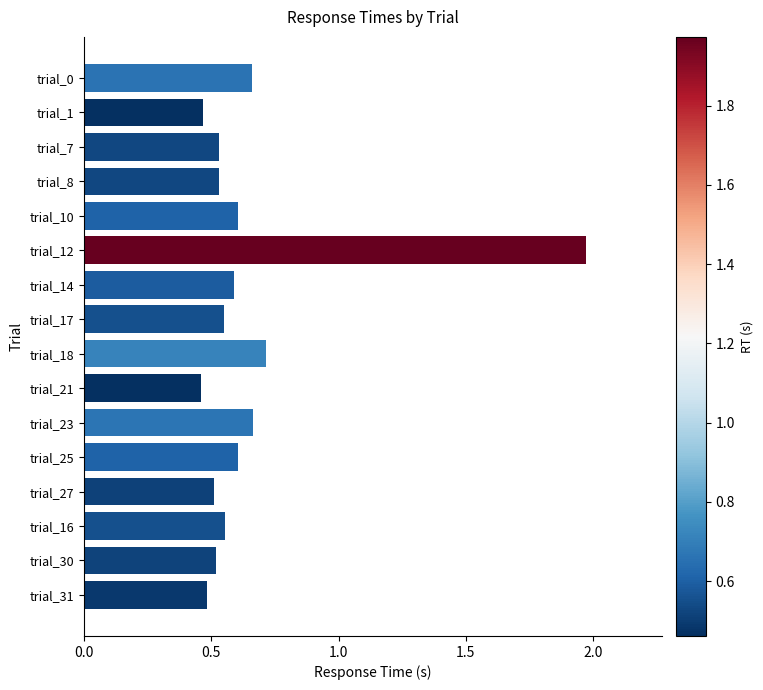

What is the label of the 9th bar from the top?

trial_18